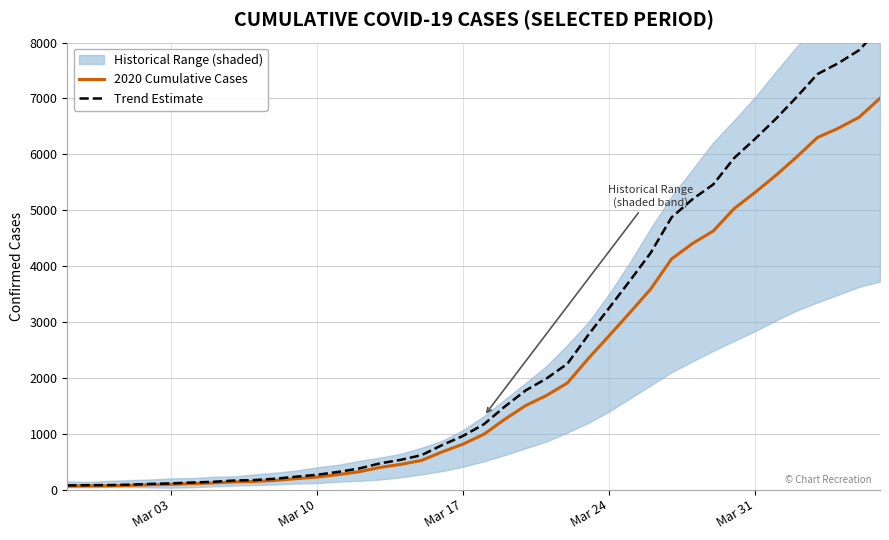

What is the highest value of the 2020 Cumulative Cases series?

7003